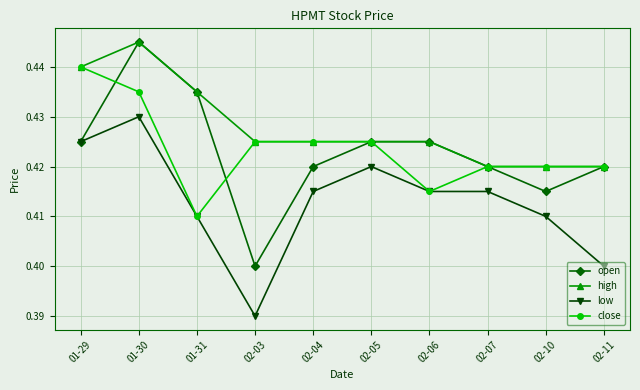

At how many categories does at least one series exceed 0?

10